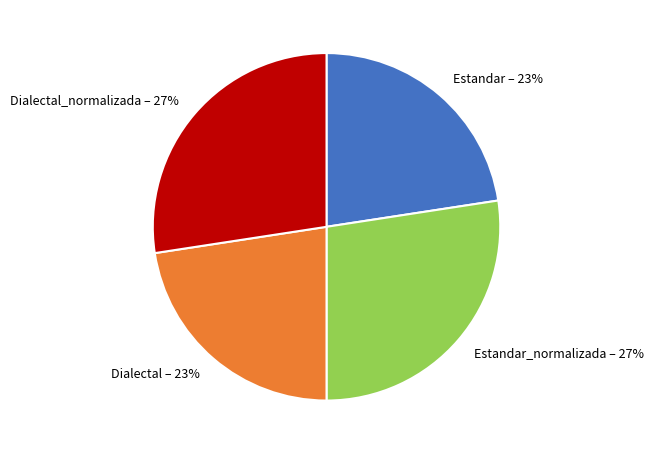

True or false: Dialectal accounts for 16% of the total.

False